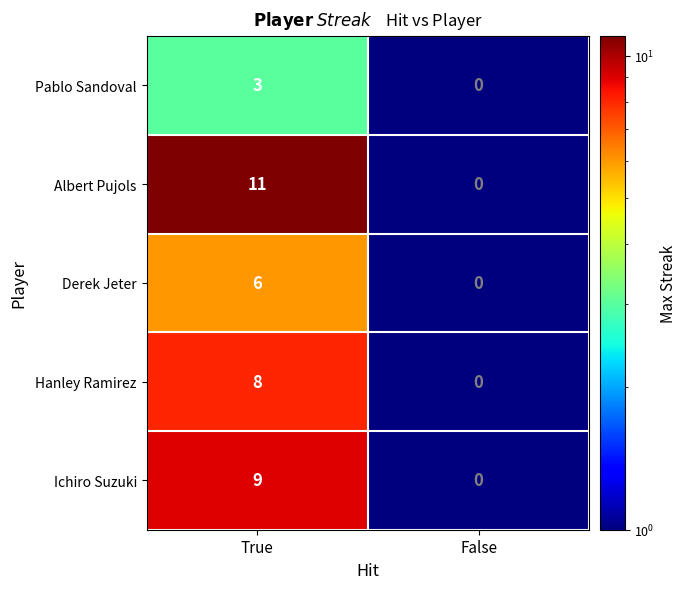

List the series in order of their peak value, lowest first.

Pablo Sandoval, Derek Jeter, Hanley Ramirez, Ichiro Suzuki, Albert Pujols